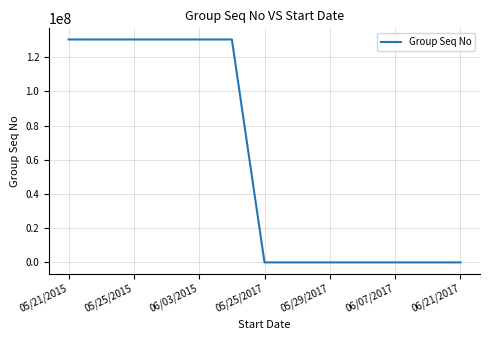

What is the maximum value shown in the chart?

130285013